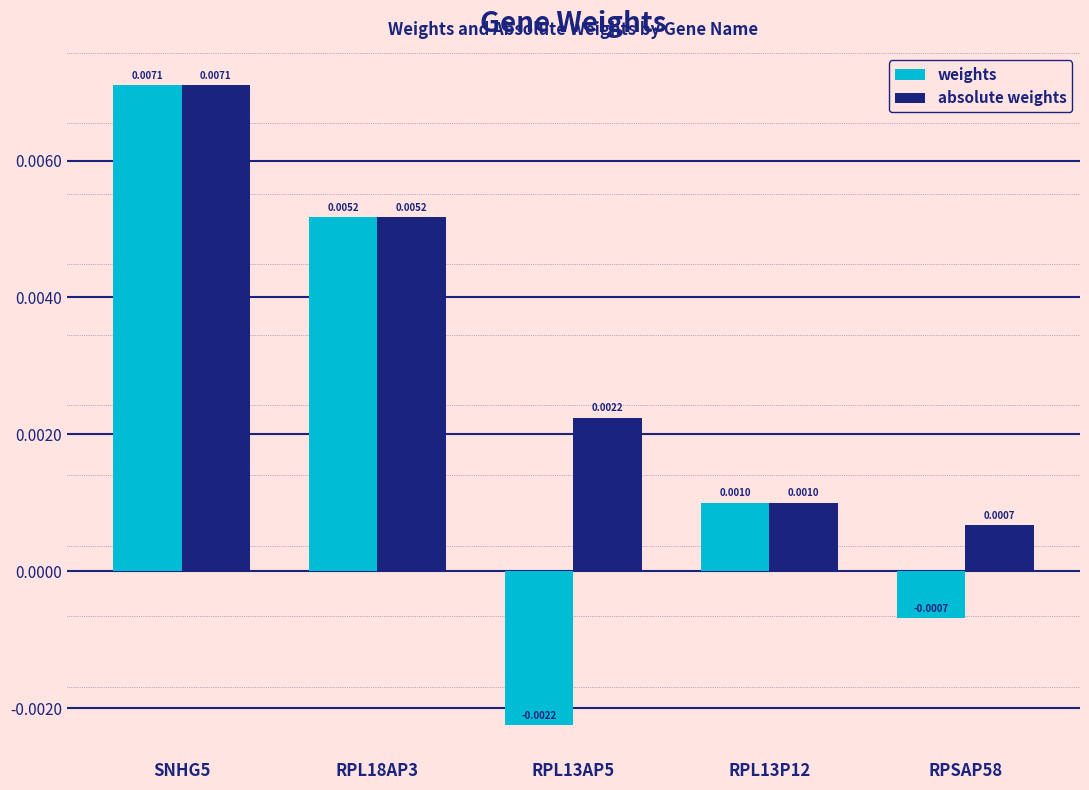

List the series in order of their overall mean, lowest first.

weights, absolute weights